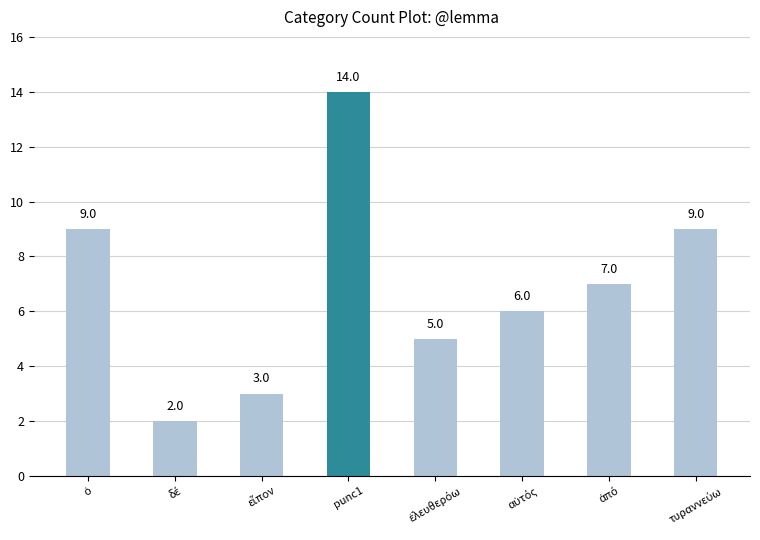

What is the value of the 3rd bar from the left?

3